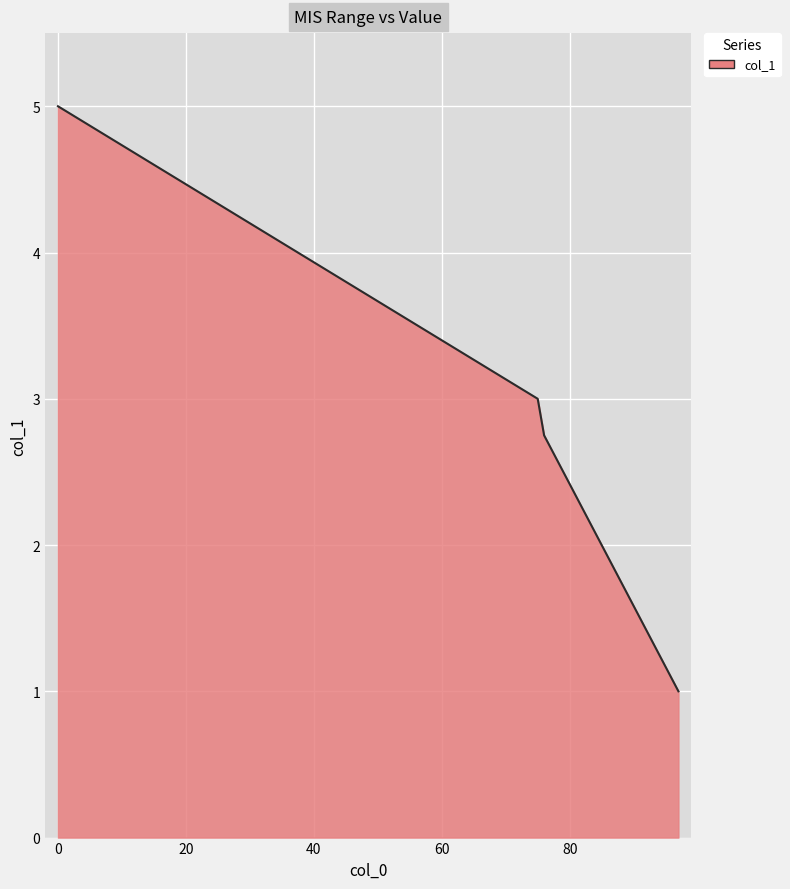

What is the difference between the maximum and minimum values?

4.0